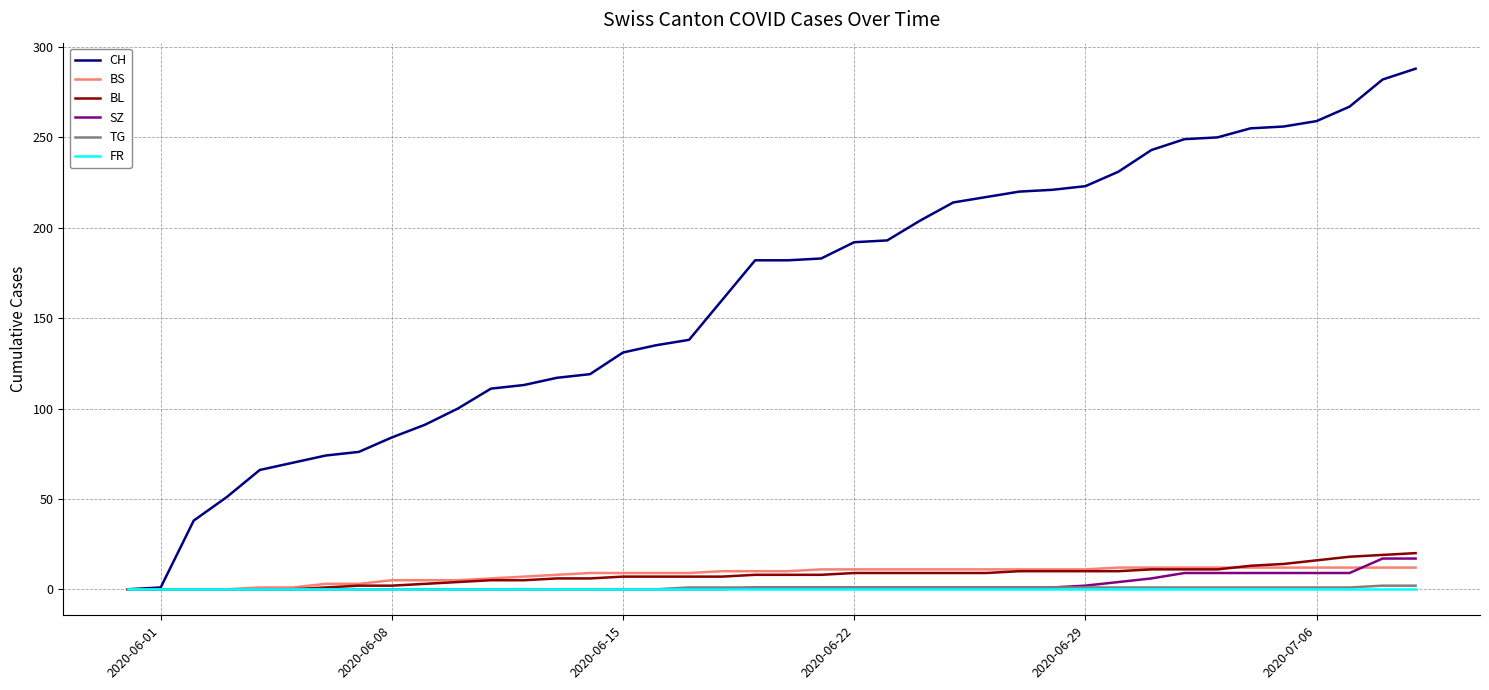

Which series has the largest range (max minus min)?

CH